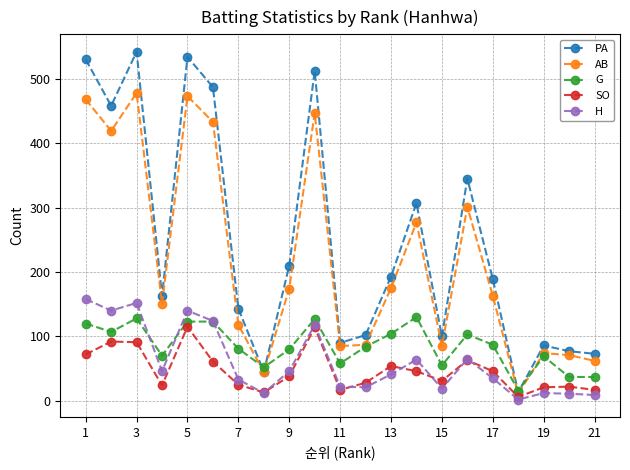

After their last crossing, which series has the higher values: G or PA?

PA